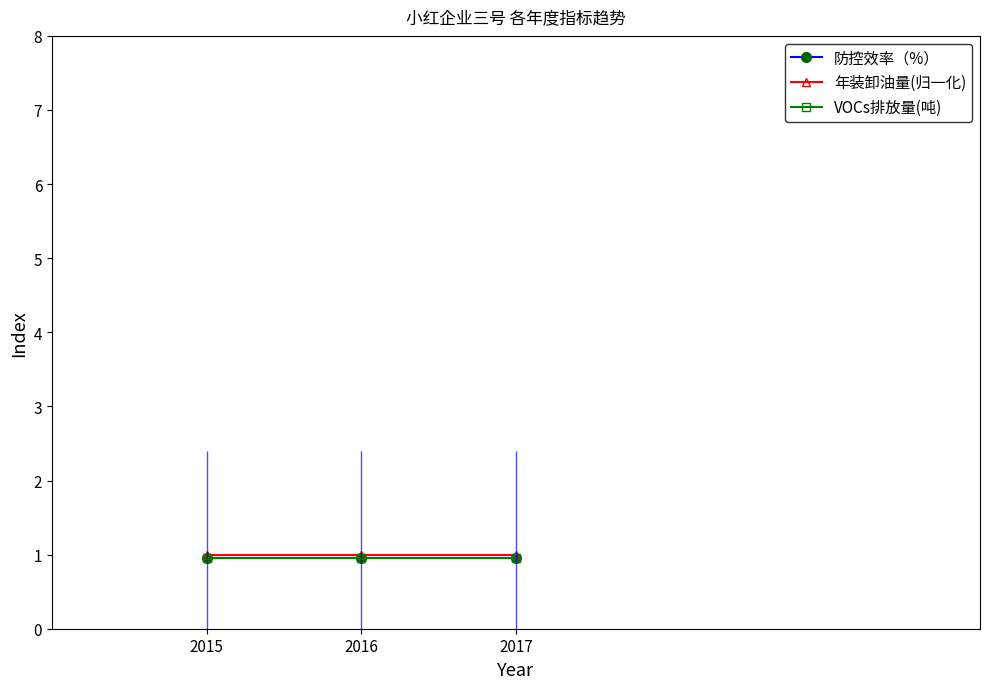

What is the value of the VOCs排放量(吨) point at the 2nd from the left?

1.0